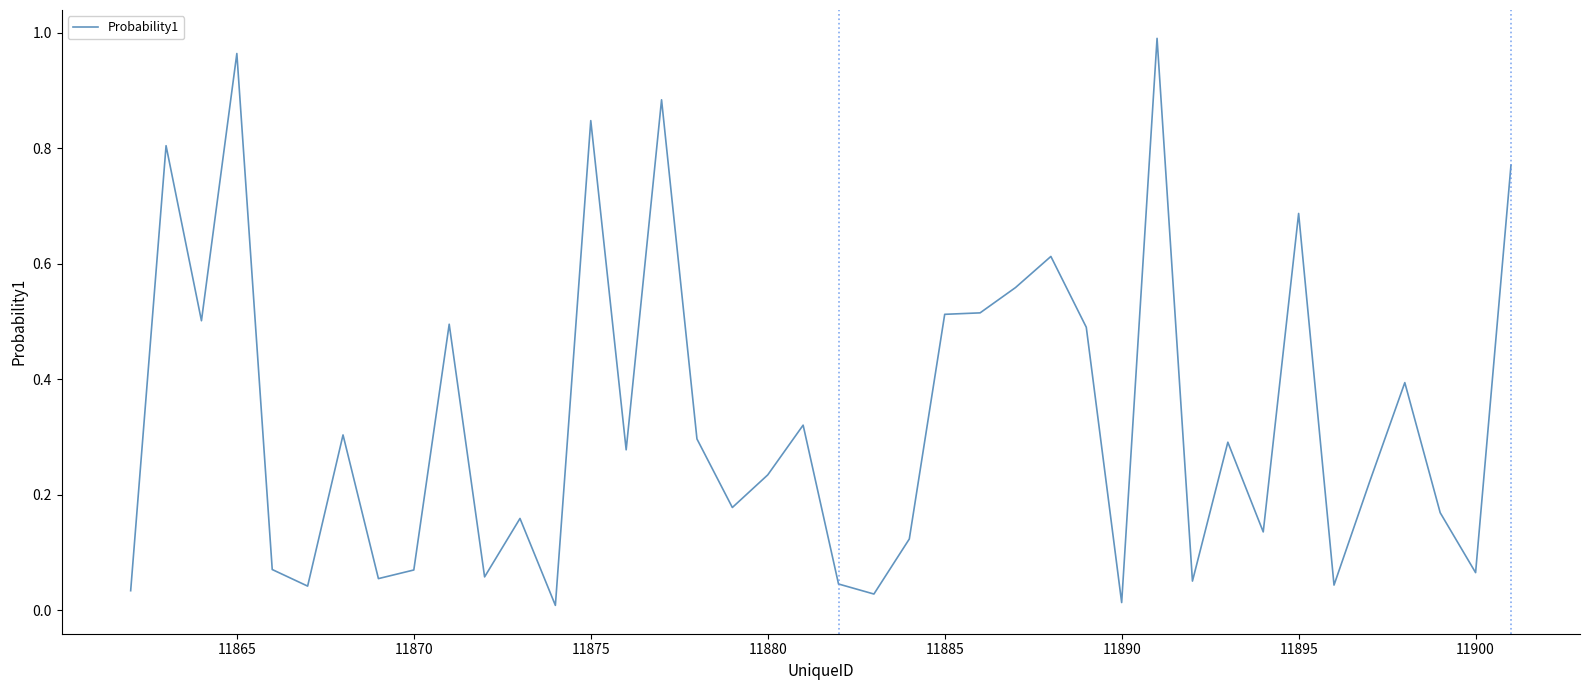

What is the average value?

0.3